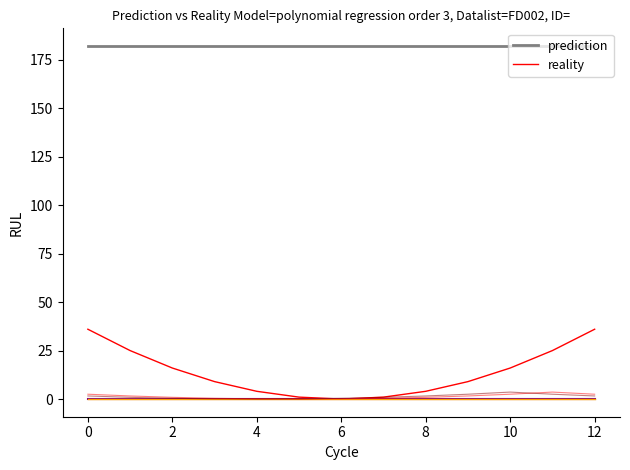

Does the chart display data point markers on the line(s)?

No